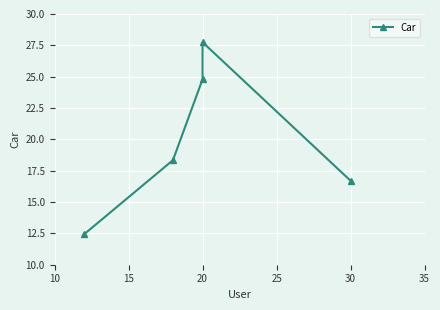

Approximately how many times larger is the value at 25 compared to 15?

1.5